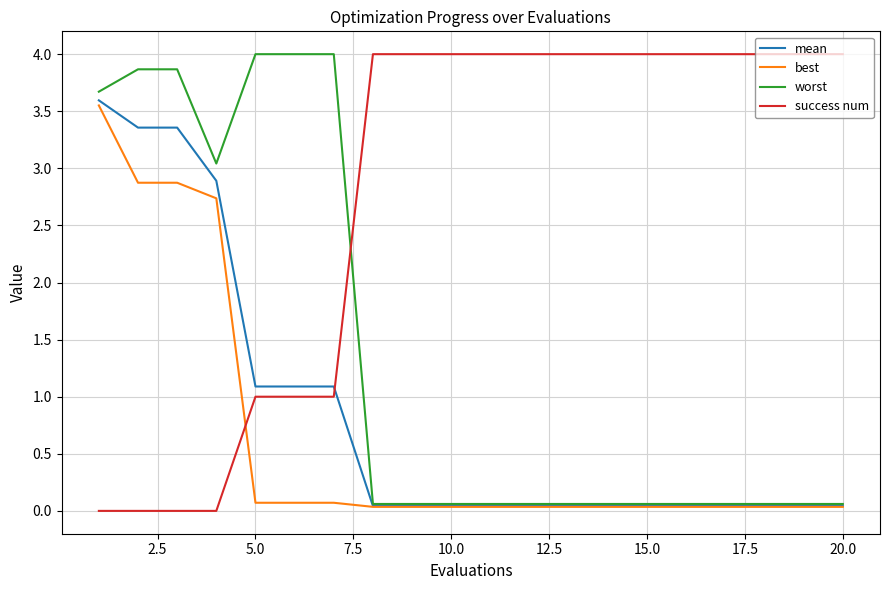

What are all the series names shown in the legend?

mean, best, worst, success num